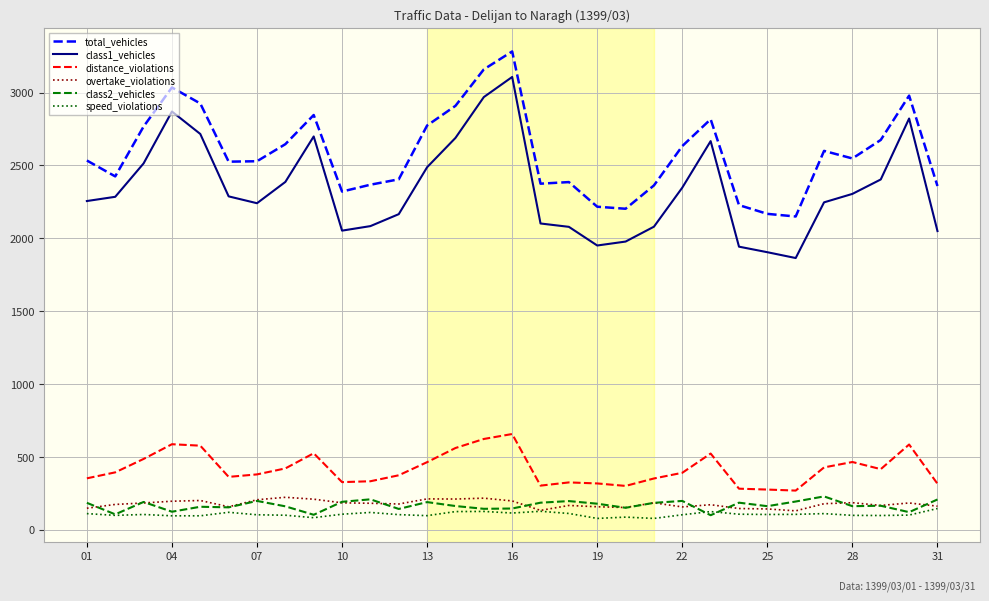

What is the highest value of the overtake_violations series?

224